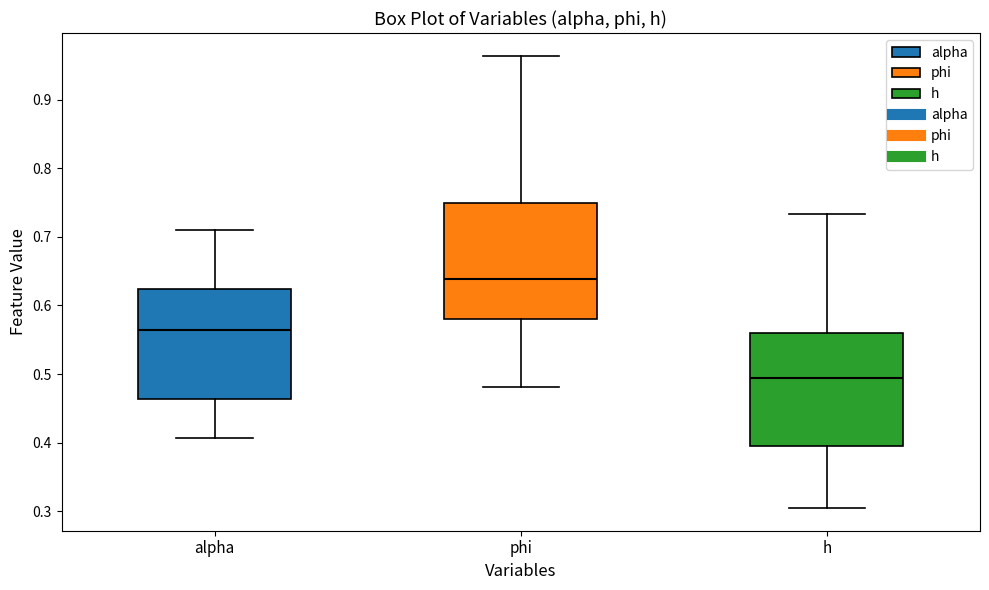

Where does the lower whisker of the box for alpha end on the y-axis? The values are not printed on the chart, so give them approximately, as read against the axis.

0.41